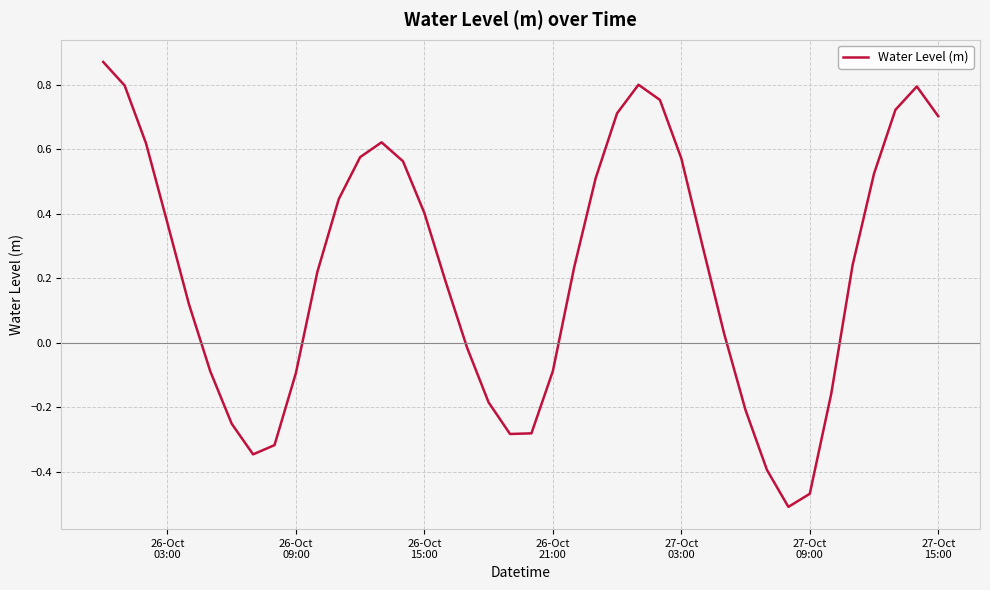

What is the difference between the maximum and minimum values?

1.4